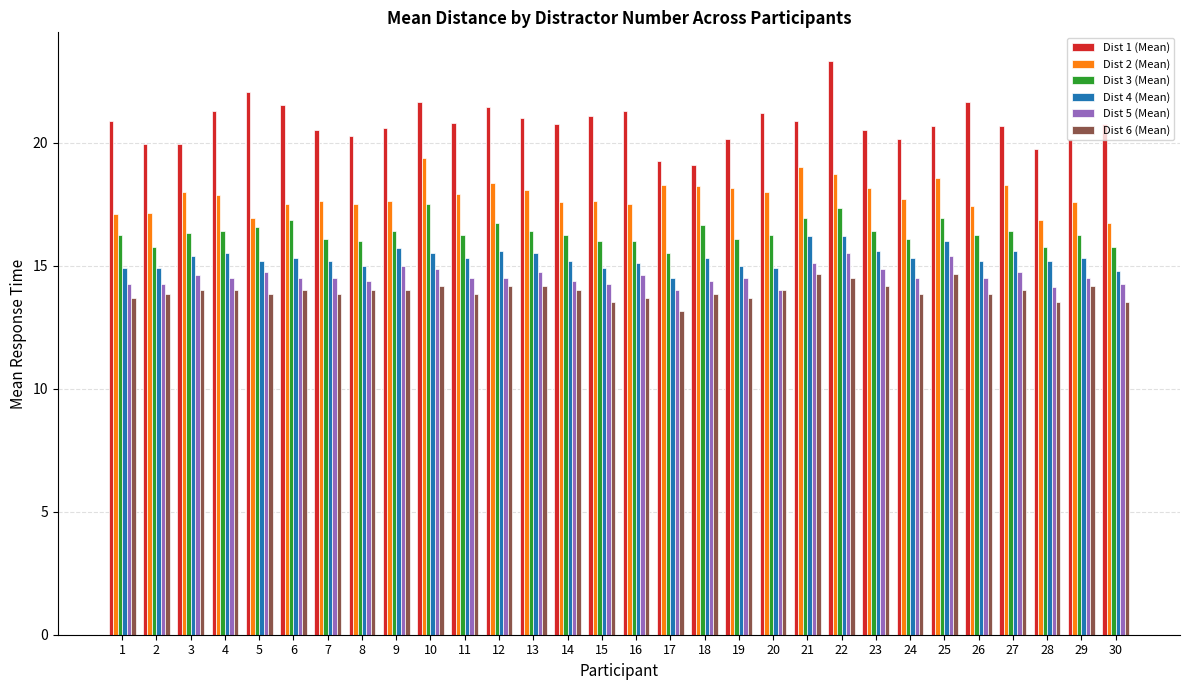

The value of Dist 4 (Mean) at 1 is 9.6. True or false?

False